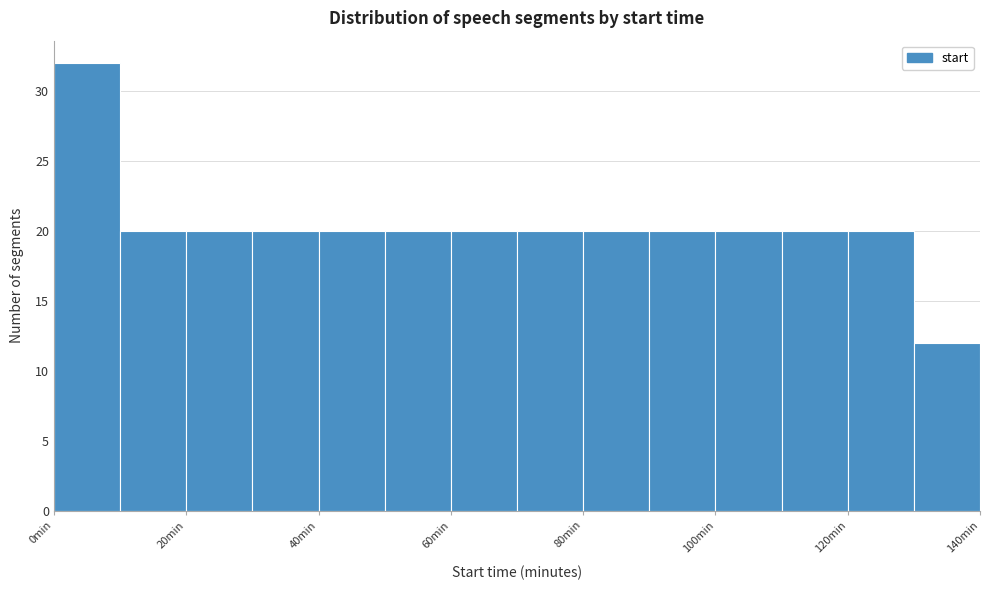

Reading left to right, transcribe this chart: for each bar, give the range it covers on the x-axis and its height. The values are not printed on the chart, so give them approximately, as read against the axis.

0 to 10: 32
10 to 20: 20
20 to 30: 20
30 to 40: 20
40 to 50: 20
50 to 60: 20
60 to 70: 20
70 to 80: 20
80 to 90: 20
90 to 100: 20
100 to 110: 20
110 to 120: 20
120 to 130: 20
130 to 140: 12